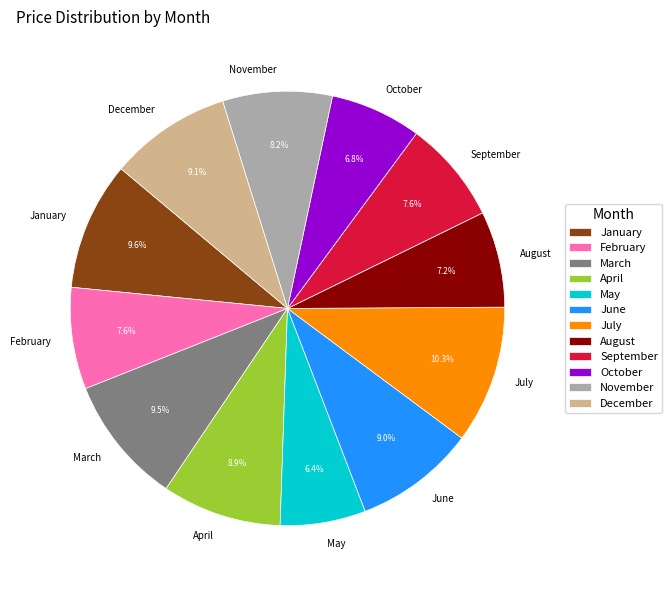

Do January and December together represent more than half of the pie?

No